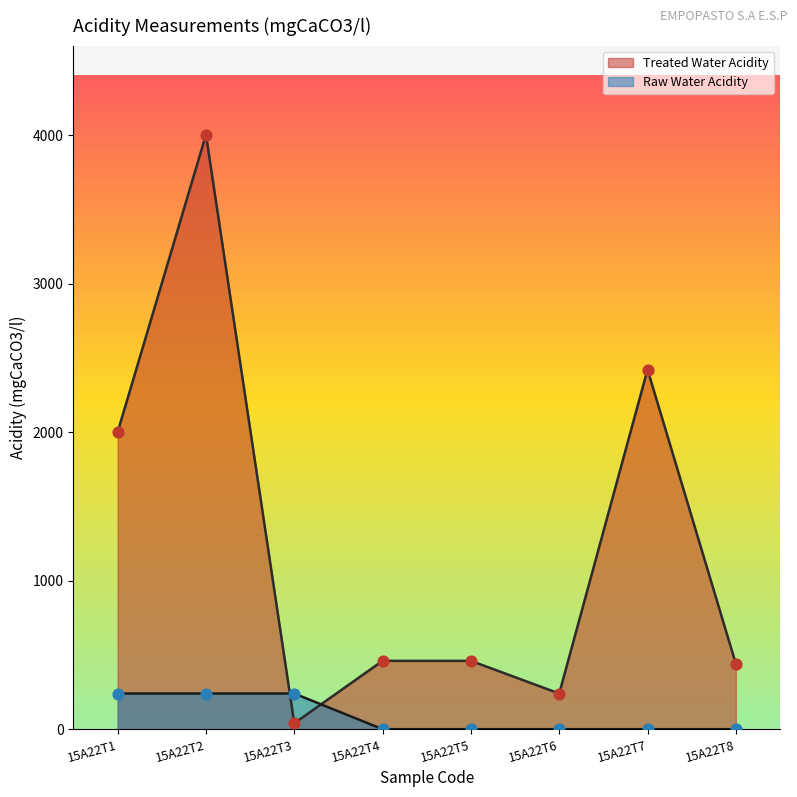

What are all the series names shown in the legend?

Treated Water Acidity, Raw Water Acidity